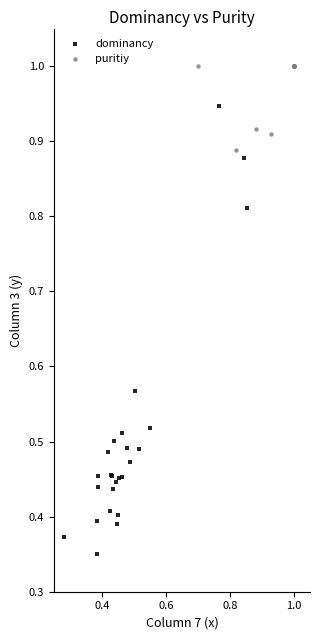

What are all the series names shown in the legend?

dominancy, puritiy